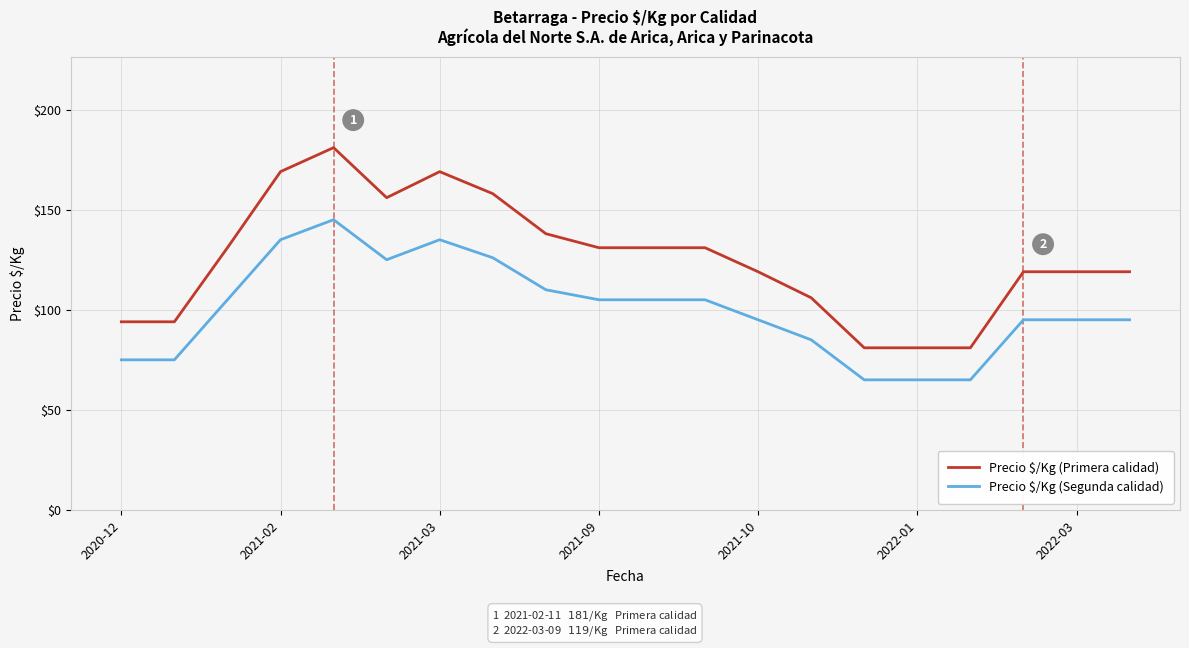

Which series has the largest total across all categories?

Precio $/Kg (Primera calidad)